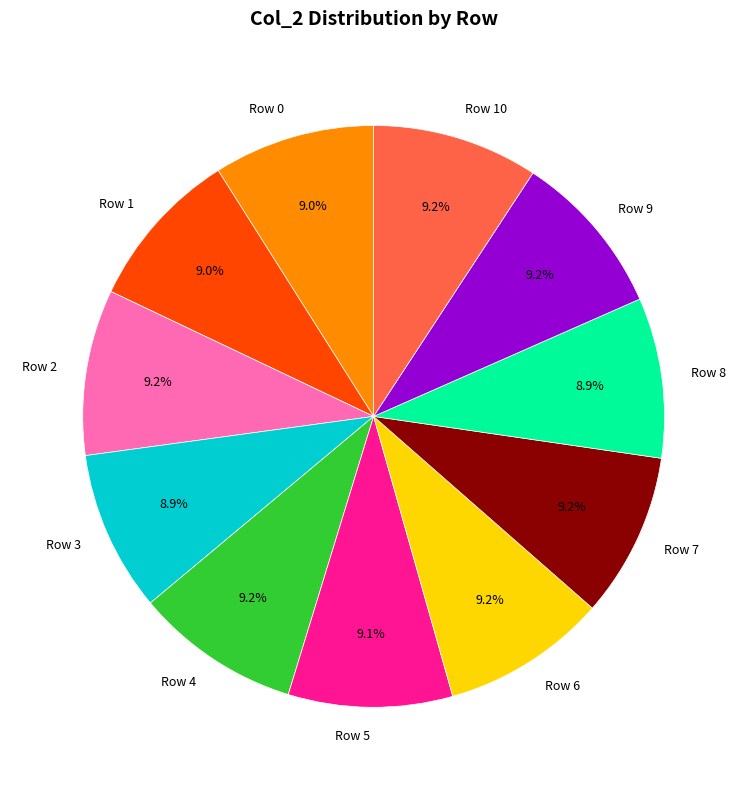

What percentage do Row 4 and Row 10 together represent?

18.4%